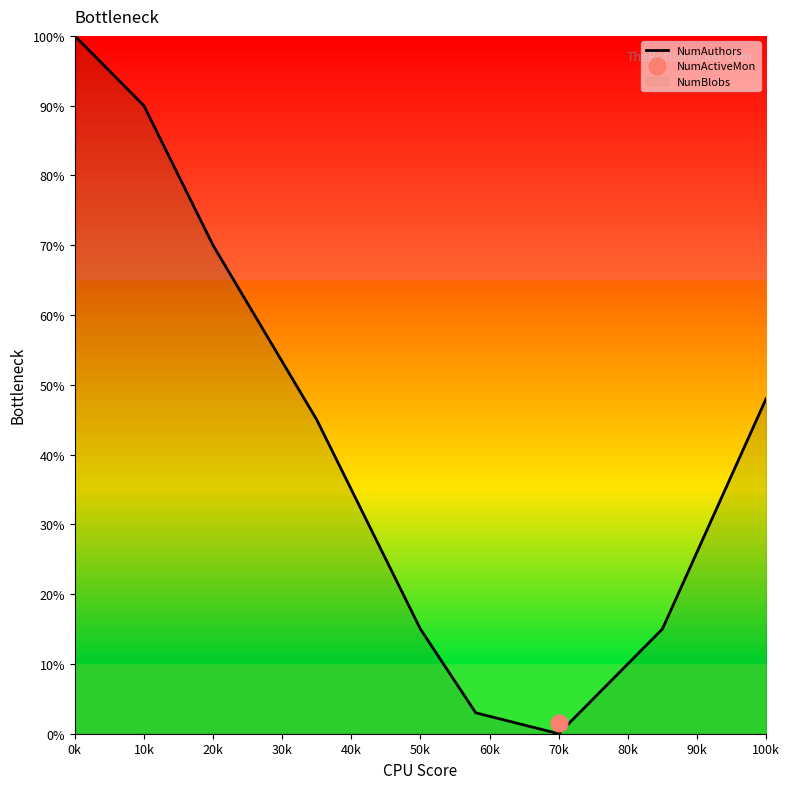

The value of NumAuthors at 0k is 100. True or false?

True